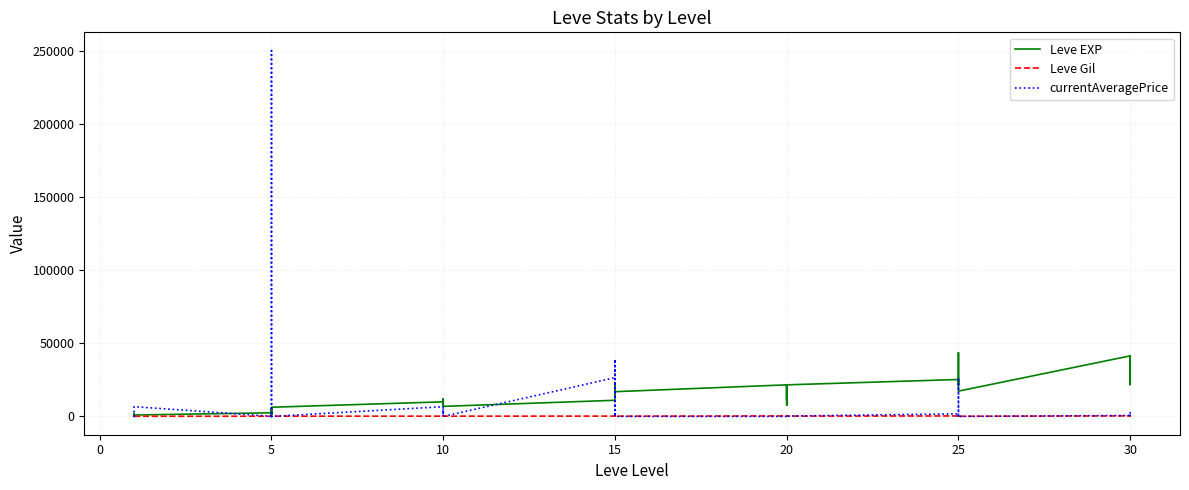

Count the number of categories in the chart.

40